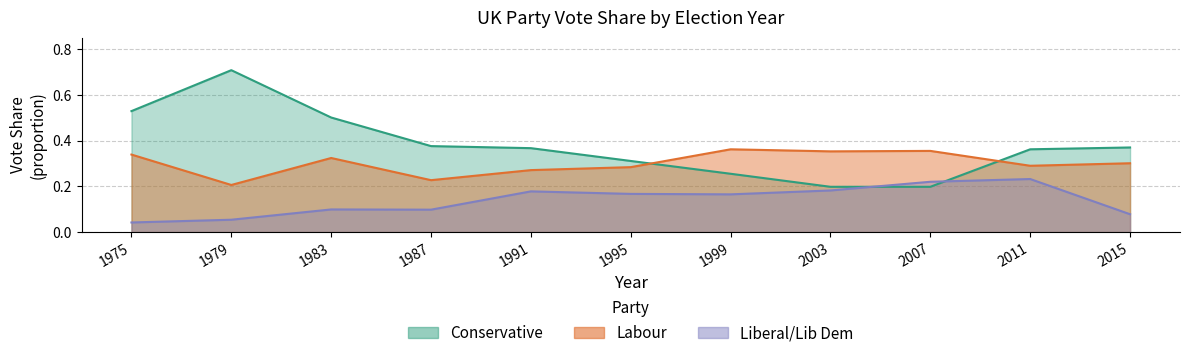

How many times do Liberal and Conservative cross each other?

2